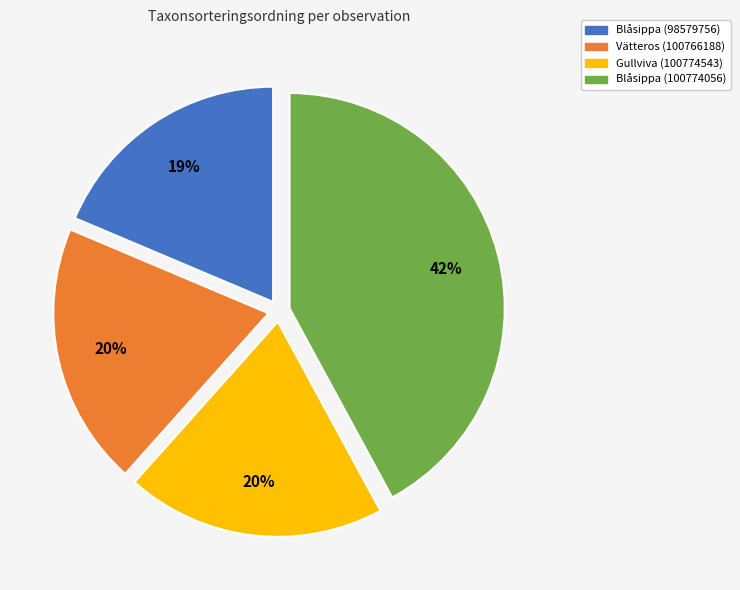

Is there a majority slice in this chart?

No